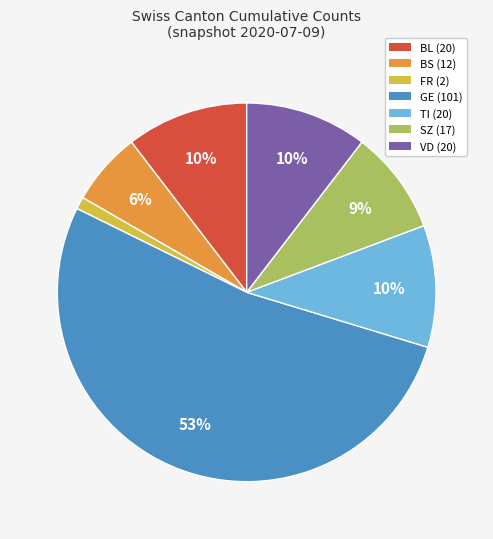

Does any single category account for the majority?

Yes